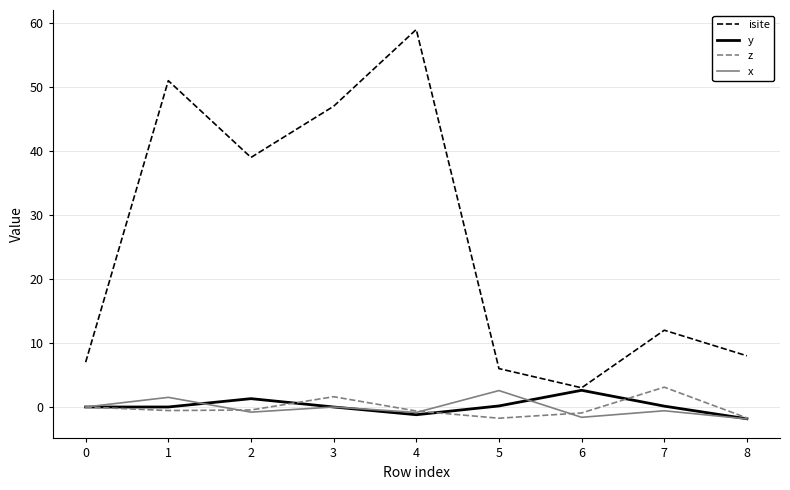

At which category does the chart reach its peak across all series?

4